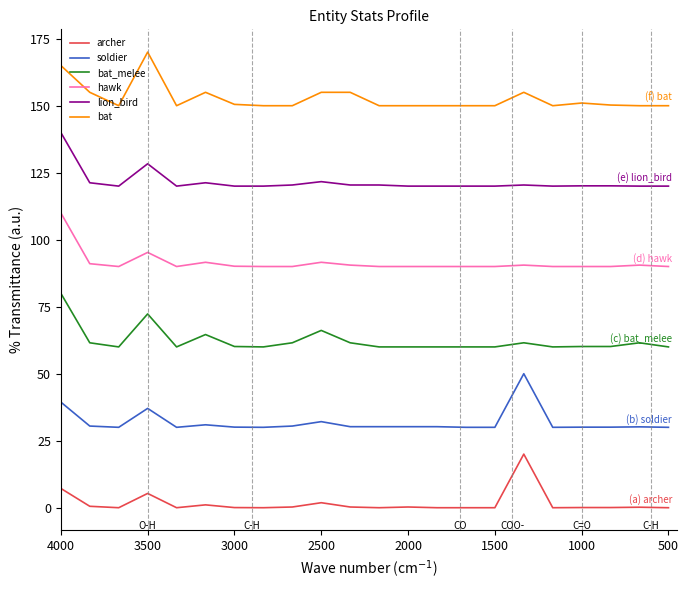

What are all the series names shown in the legend?

archer, soldier, bat_melee, hawk, lion_bird, bat